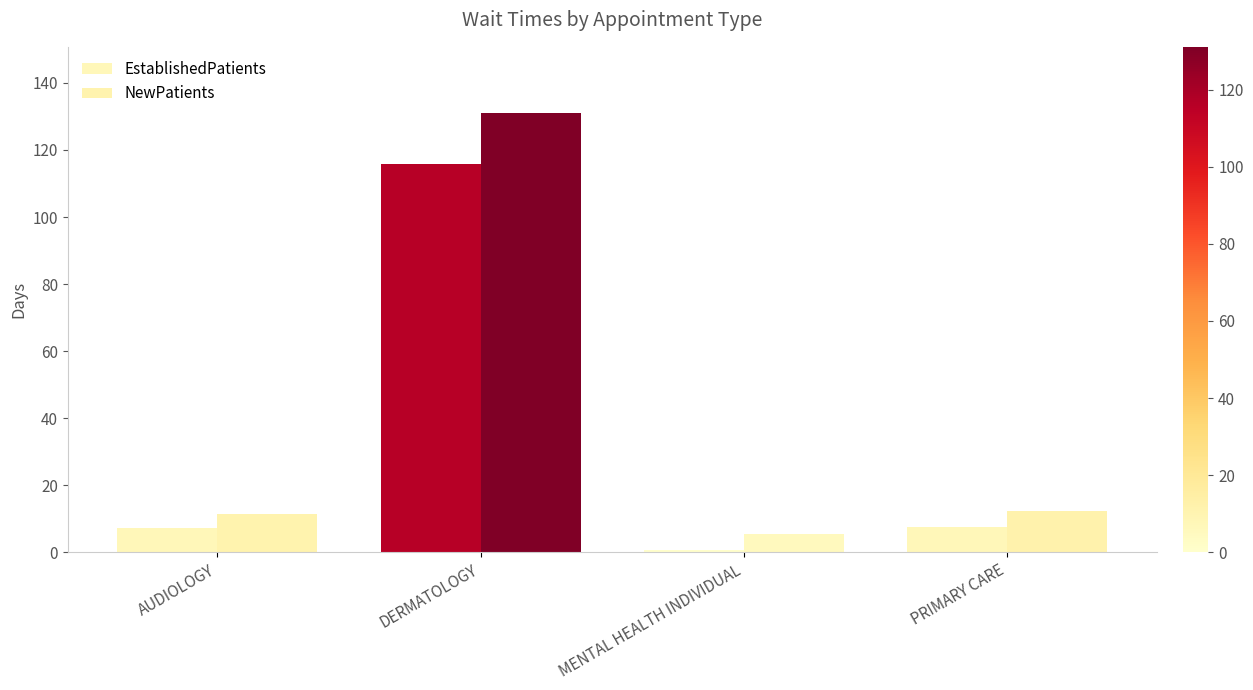

Which has a higher value, DERMATOLOGY or PRIMARY CARE?

DERMATOLOGY